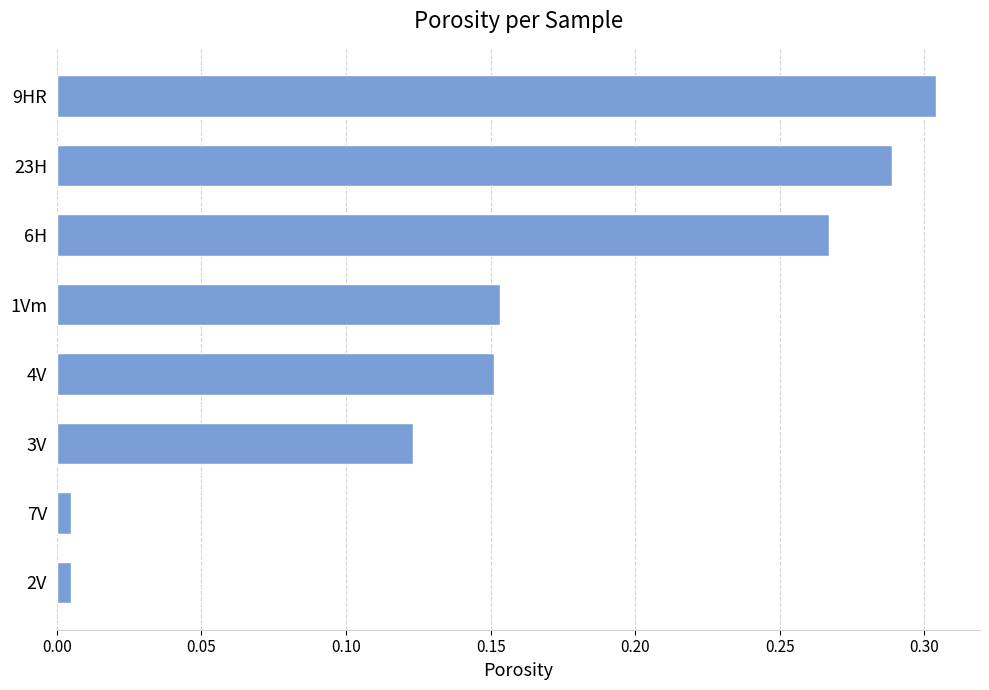

What is the label of the 8th bar from the top?

2V